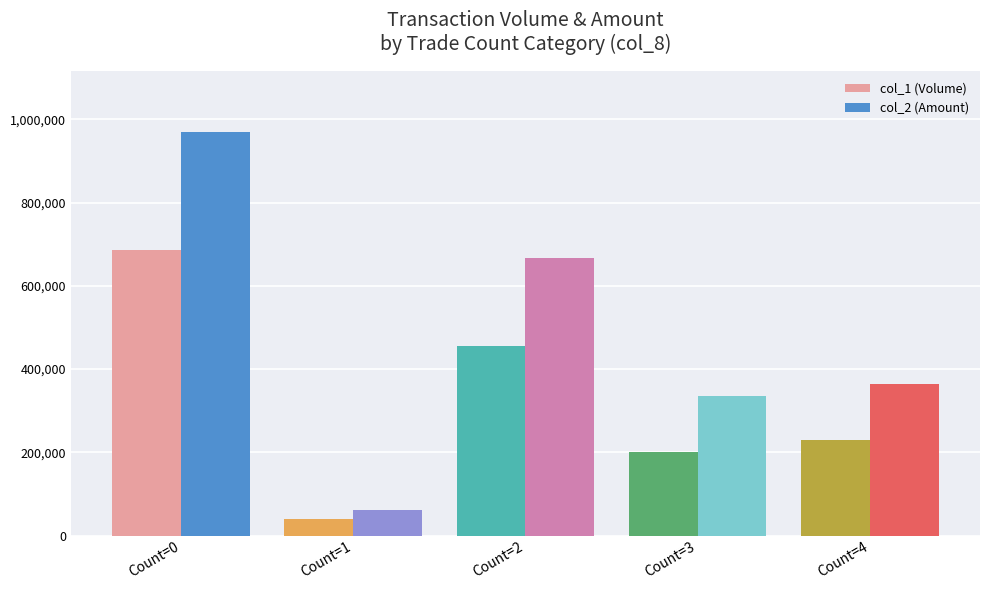

Which series changed the most between Count=0 and Count=2?

col_2 (Amount)